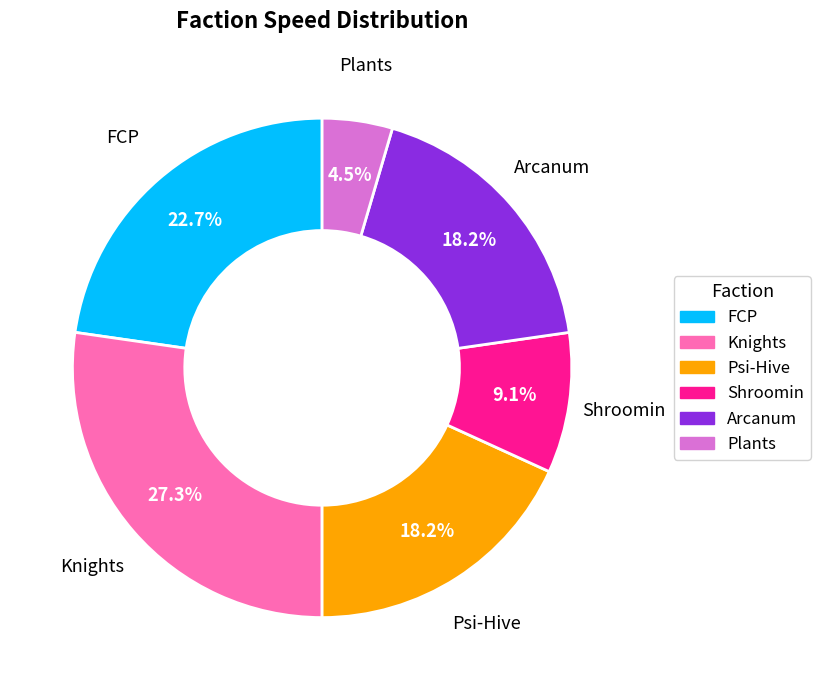

Does Plants represent more than half of the total?

No